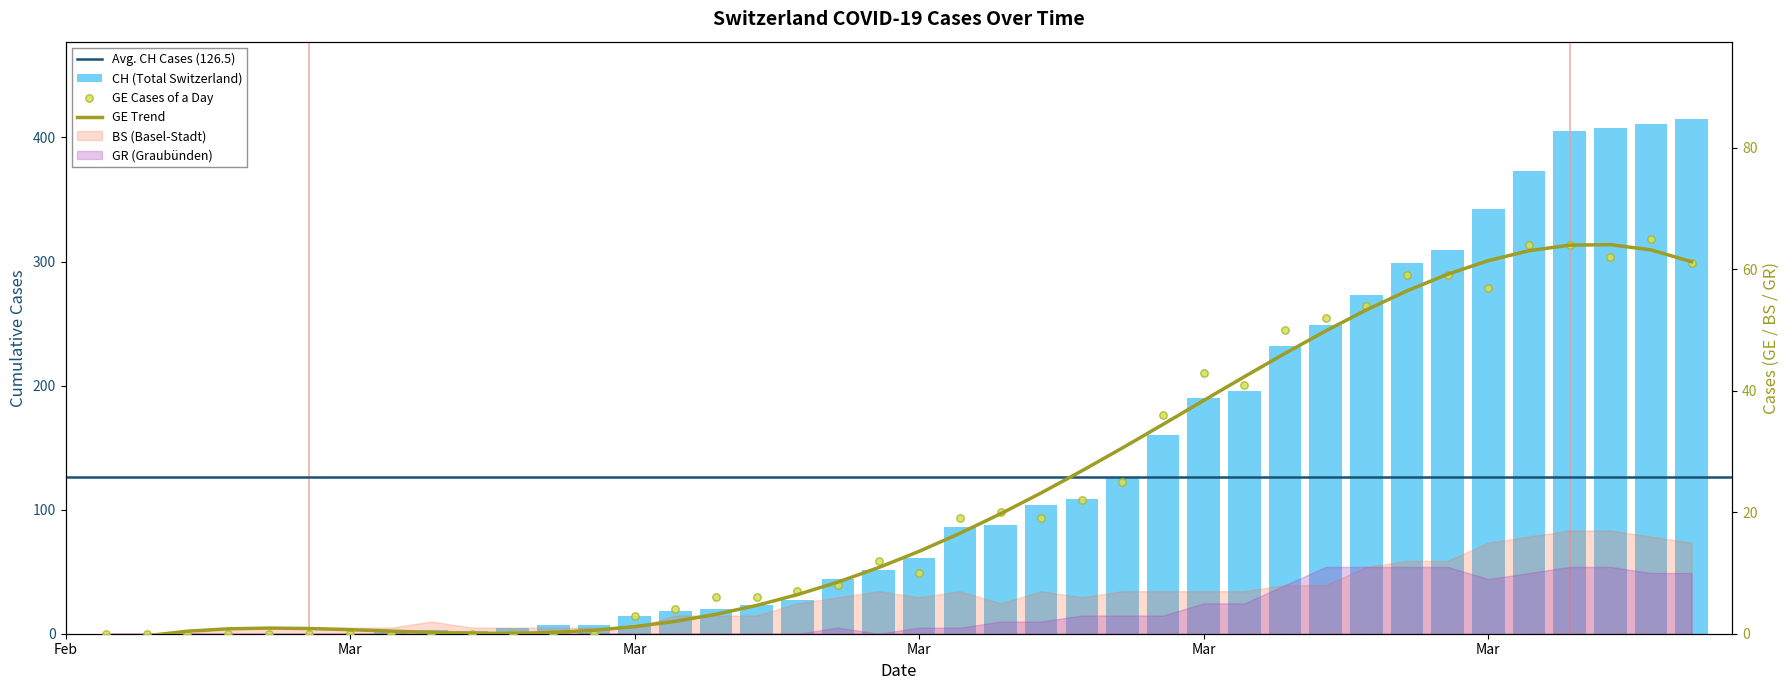

At how many categories does at least one series exceed 86?

18